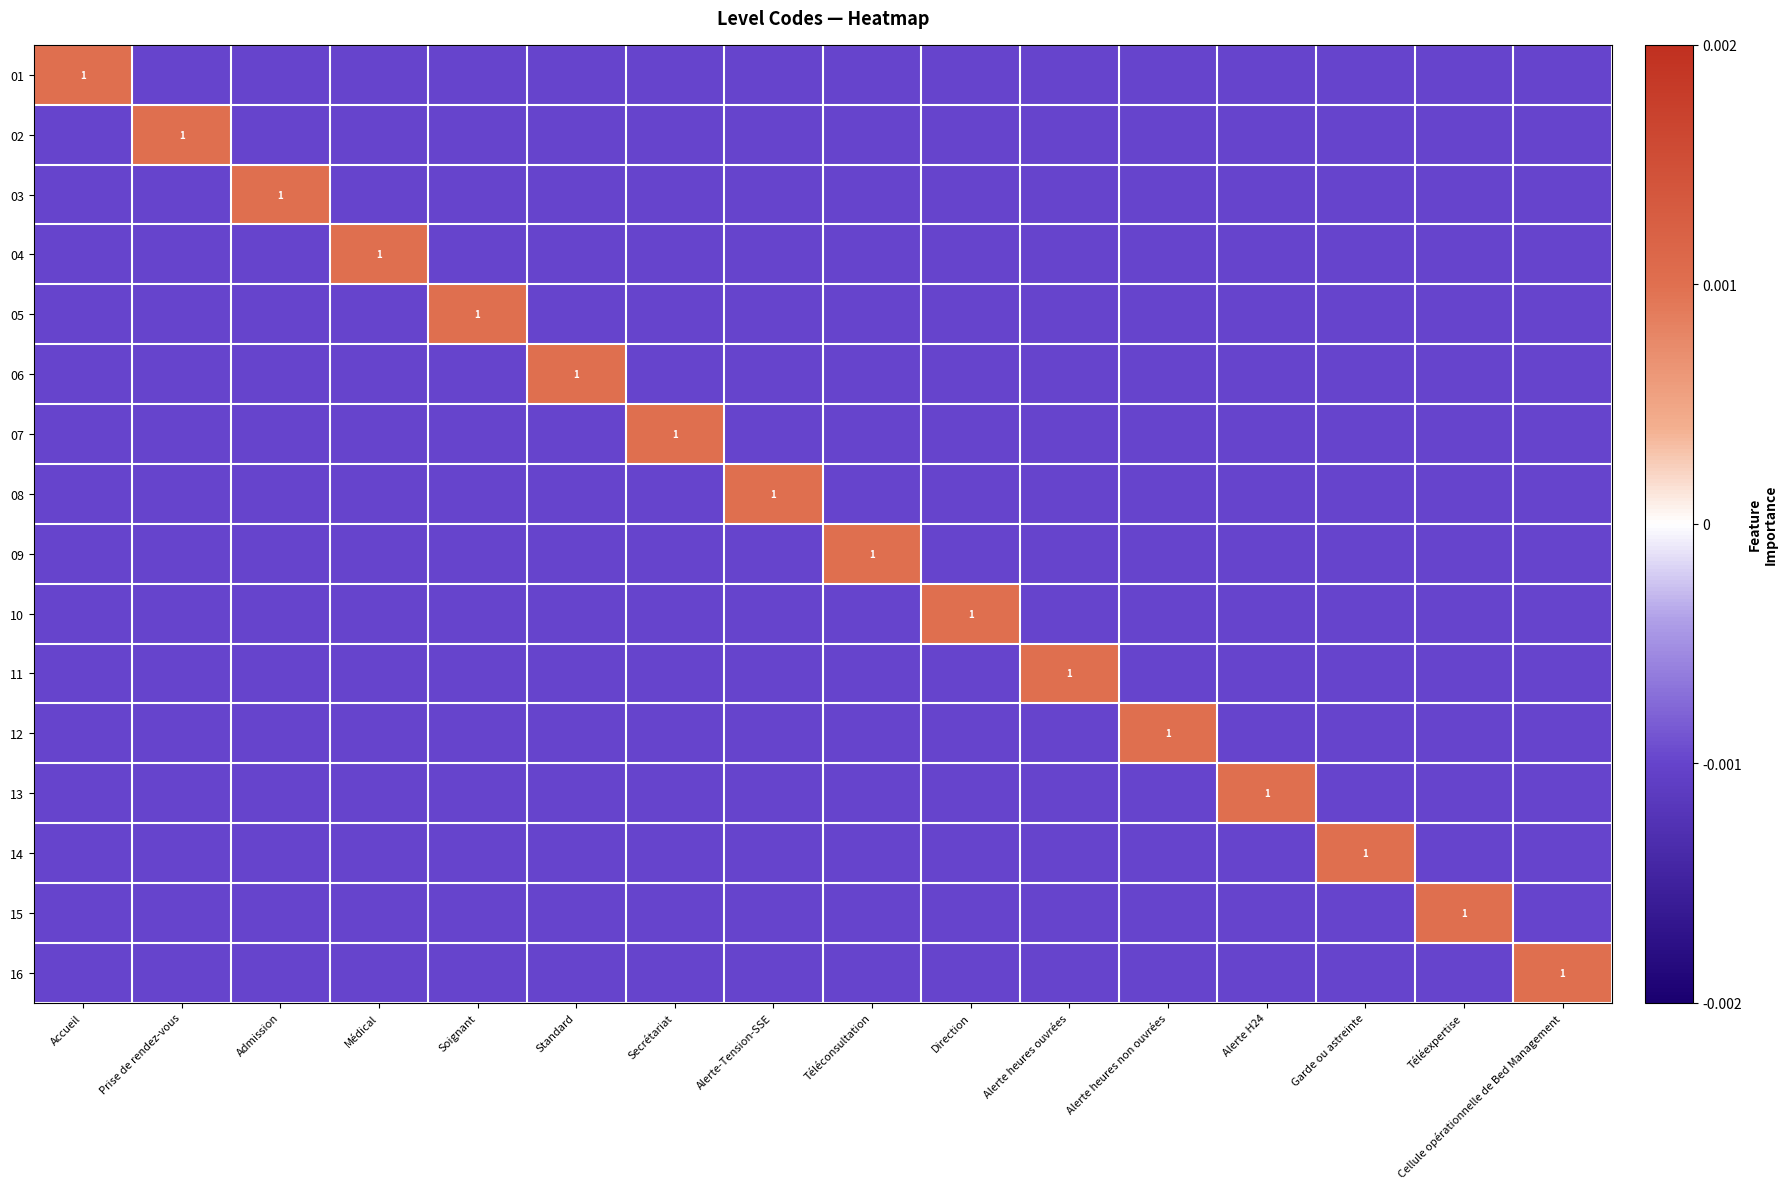

Which series has the widest spread of values?

01